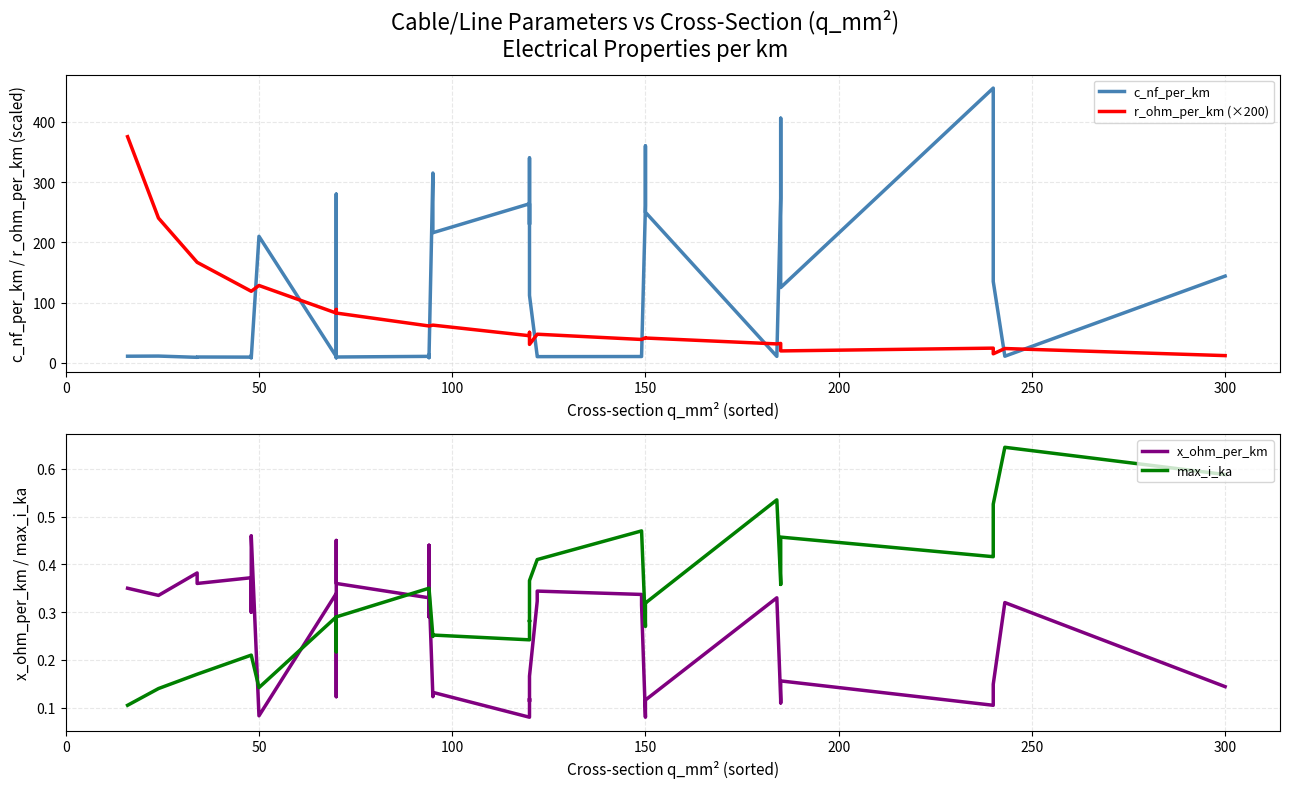

True or false: r_ohm_per_km (×200) and max_i_ka intersect in this chart.

False